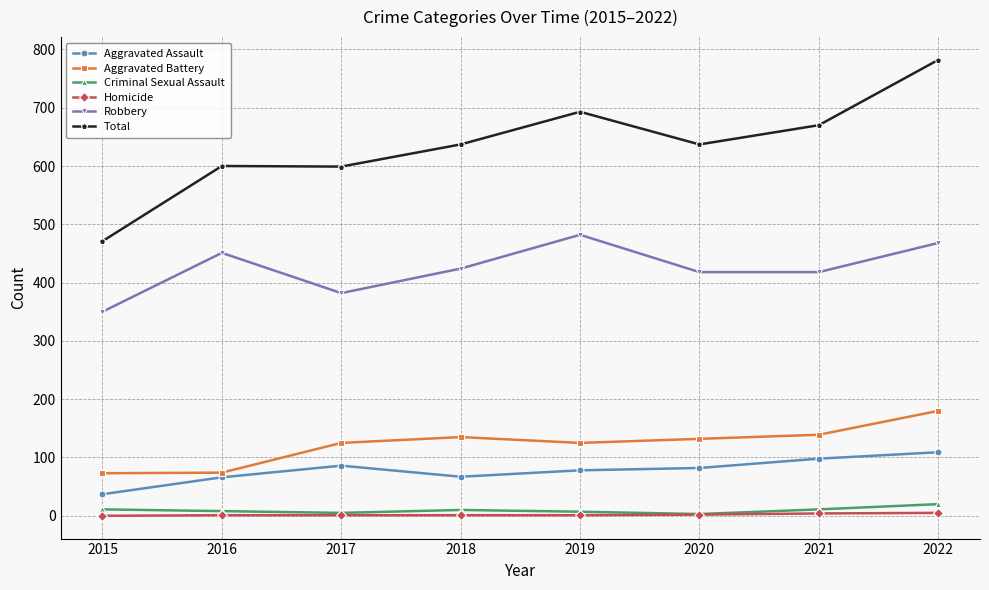

What is the value of the Aggravated Battery point at the 5th from the left?

125